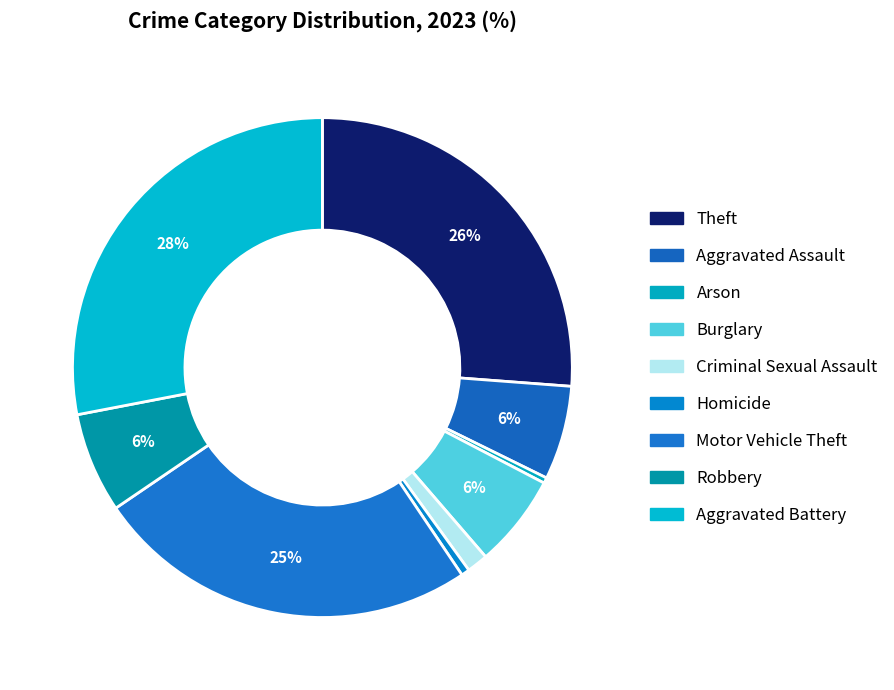

True or false: Homicide accounts for 1% of the total.

True